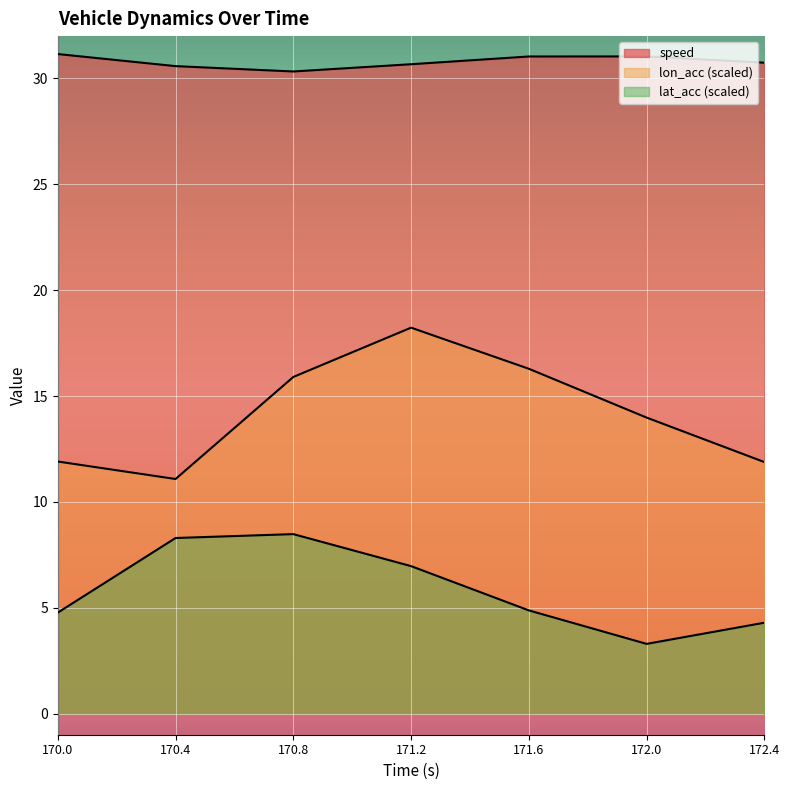

Reading right to left, list all the values displayed in this chart.

speed: 30.7	31.0	31.0	30.7	30.3	30.6	31.2
lon_acc: 11.9	14.0	16.3	18.2	15.9	11.1	11.9
lat_acc: 4.3	3.3	4.9	7.0	8.5	8.3	4.8